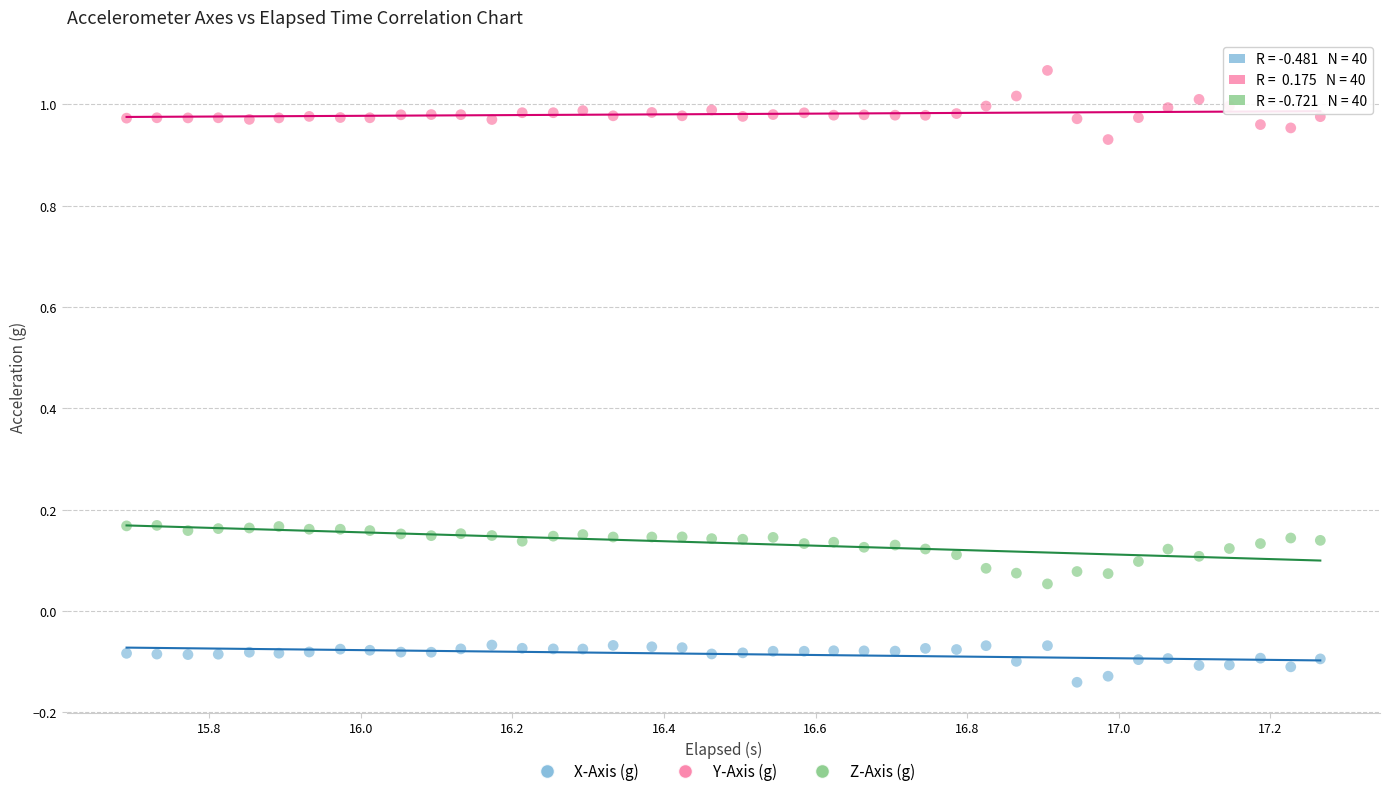

What are all the series names shown in the legend?

X-Axis (g), Y-Axis (g), Z-Axis (g)